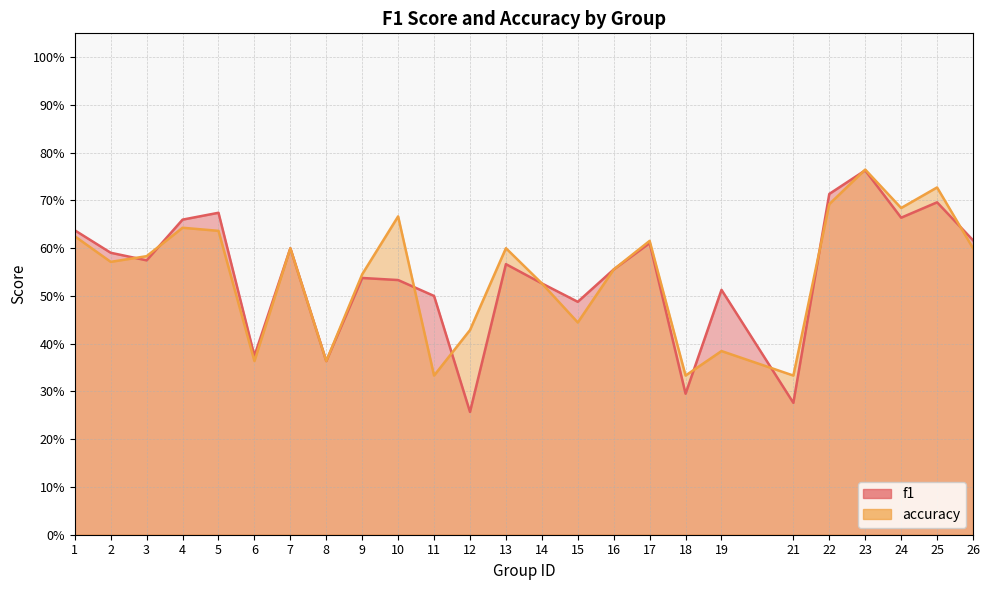

Which series has the widest spread of values?

f1